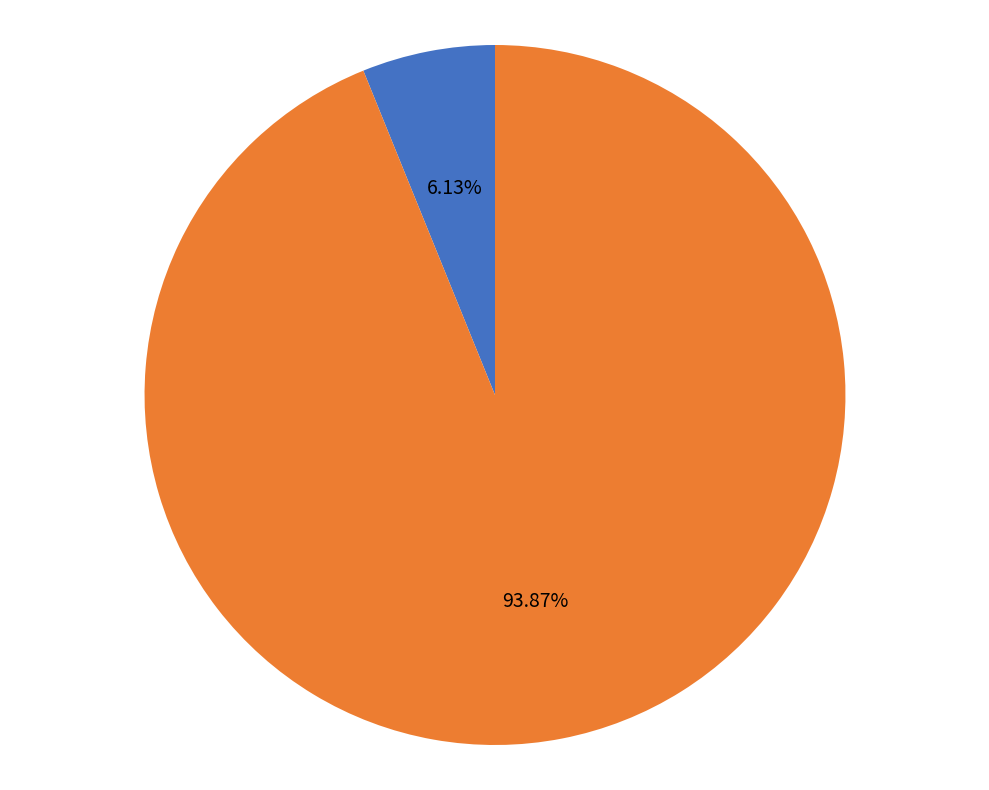

Combined, what portion of the pie is R-squared and RMSE?

100.0%